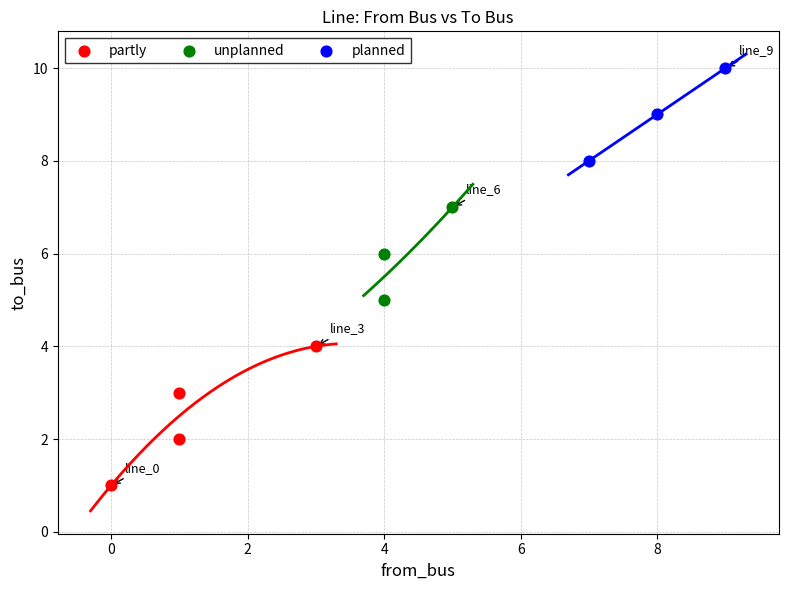

Which series contains the highest Y value?

planned